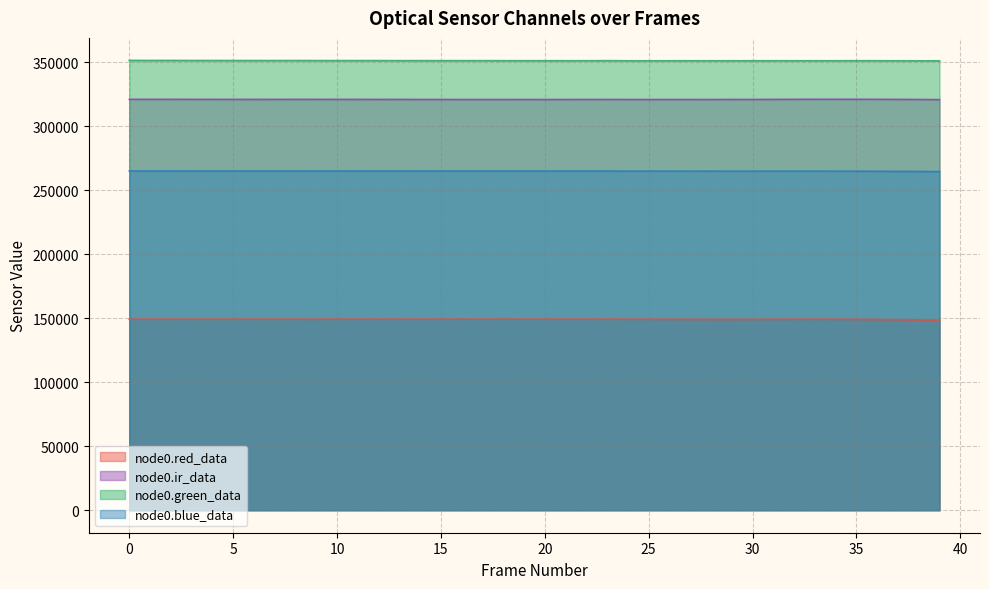

How many interior local valleys does the node0.red_data series have?

6